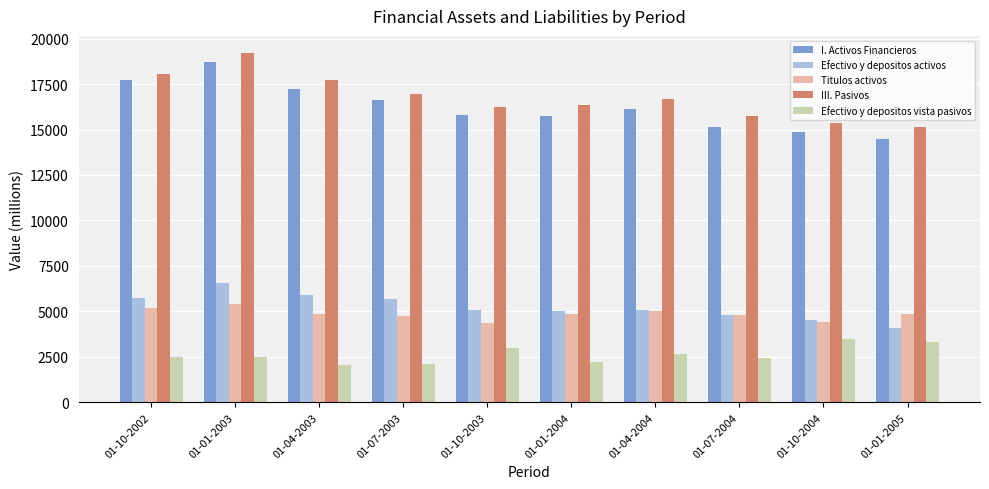

The value of I. Activos Financieros at 01-07-2004 is 15158. True or false?

True